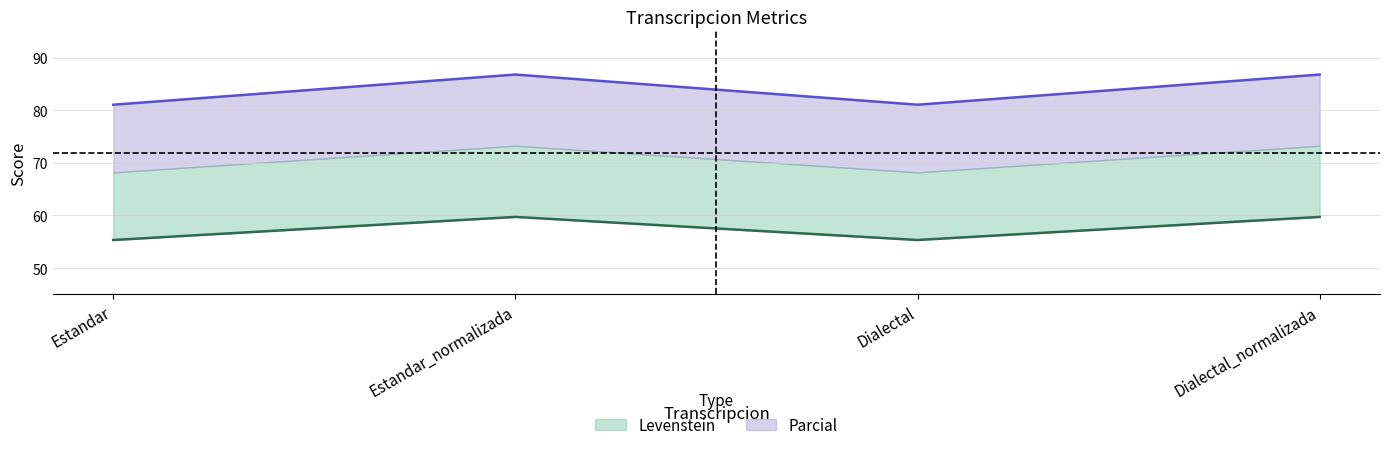

Reading left to right, transcribe all the data shown in this chart.

Levenstein: 55.3	59.7	55.3	59.7
Parcial: 81.1	86.8	81.1	86.8